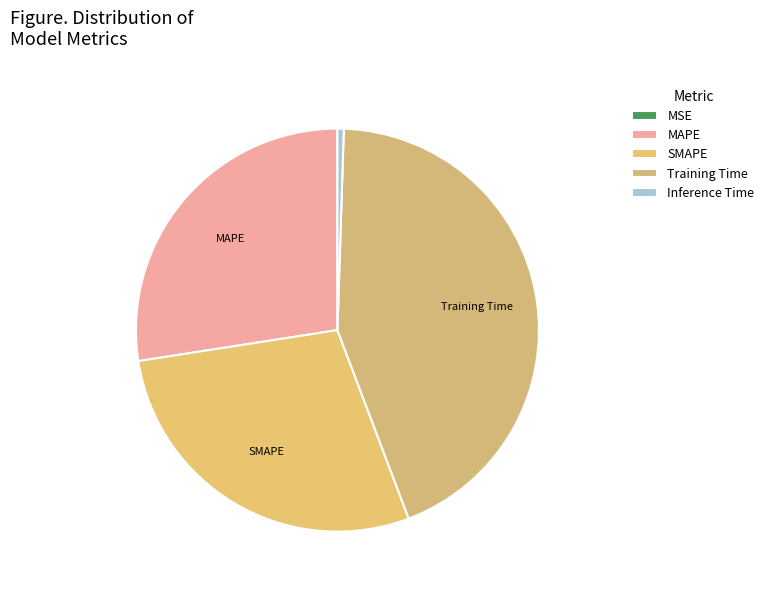

What is the change in value from MSE to SMAPE?

+0.1